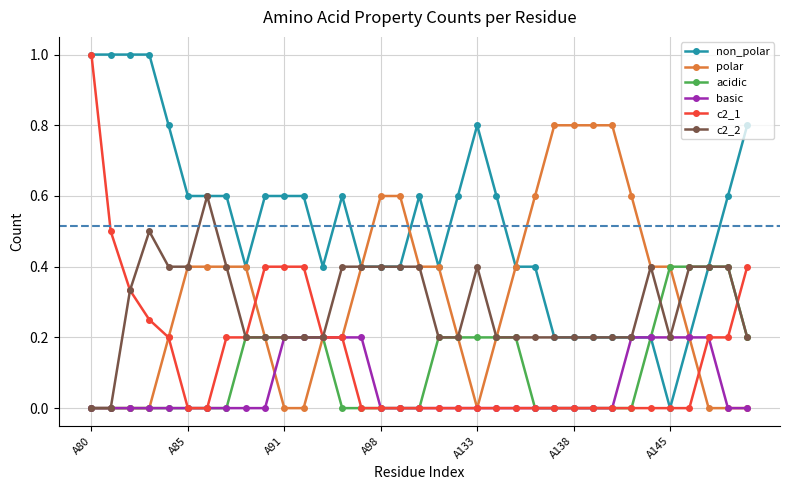

What is the greatest value displayed?

1.0